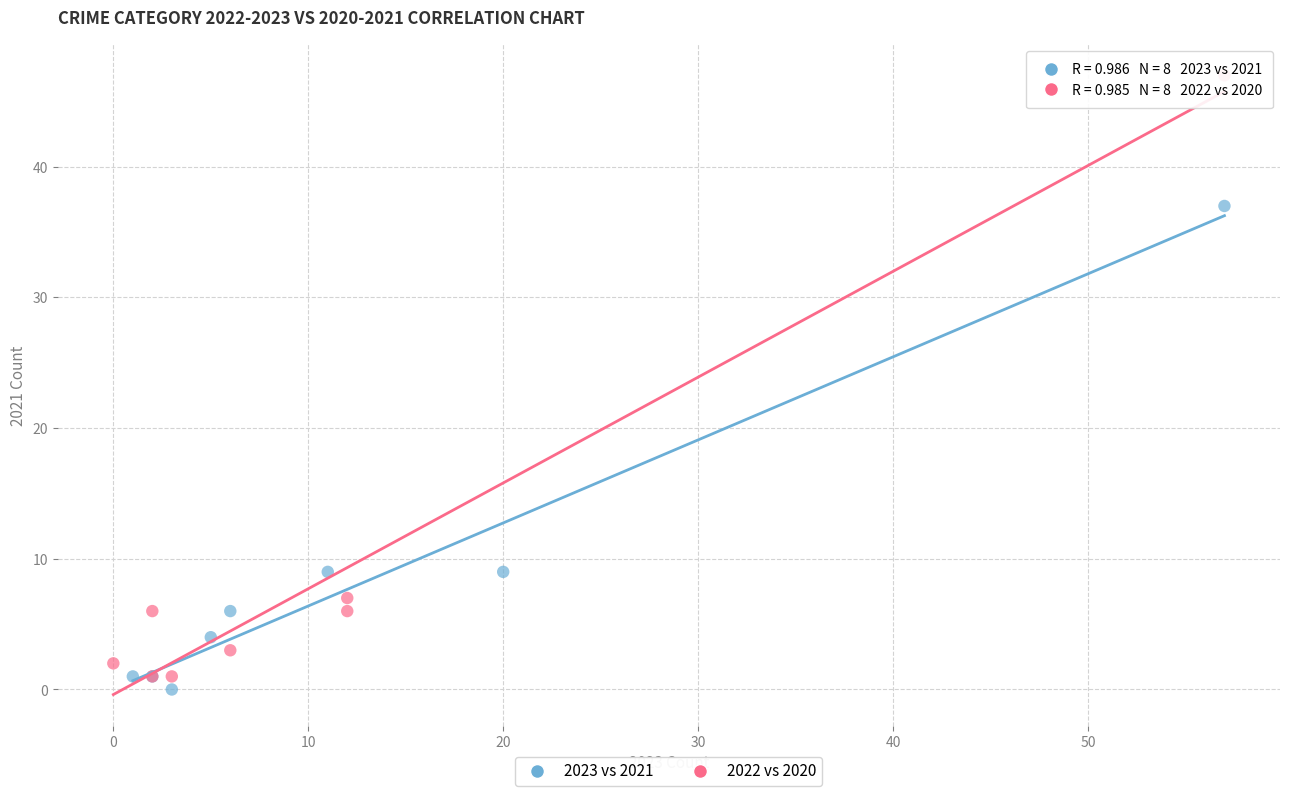

Which series reaches the maximum Y coordinate?

2022 vs 2020